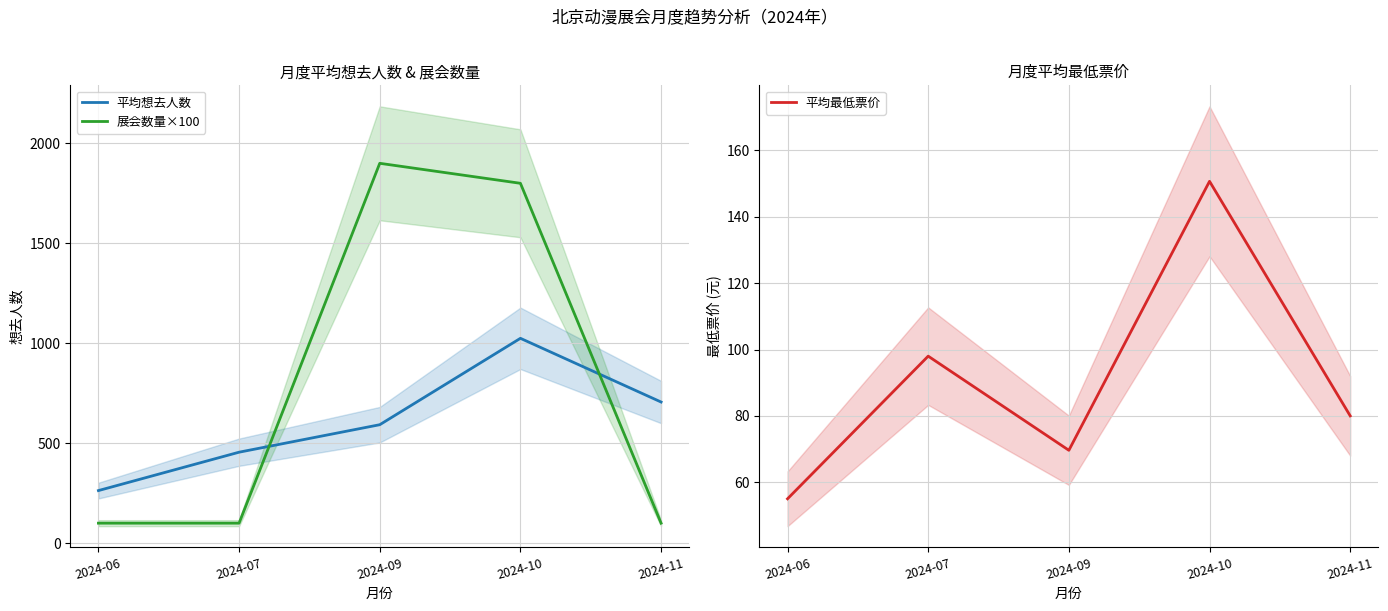

Where is the first local maximum for 平均想去人数?

2024-10